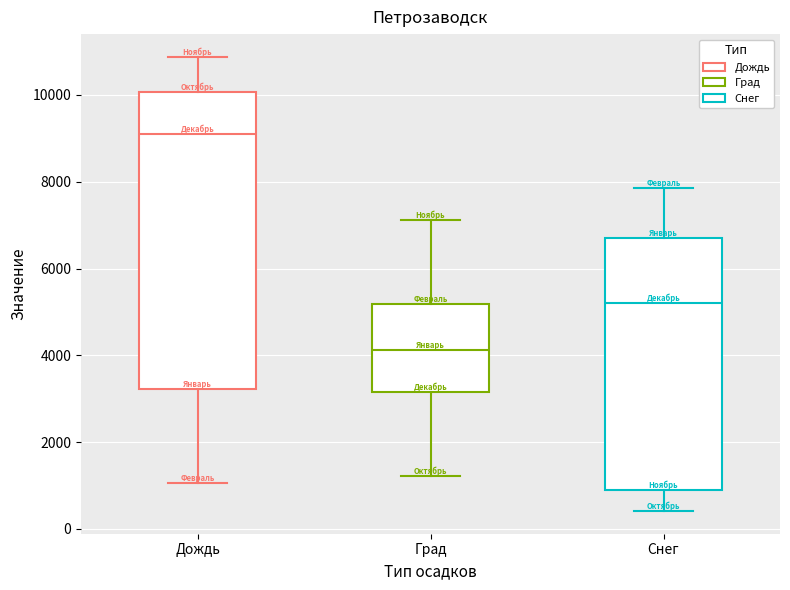

Where is the lower edge of the box for Дождь on the y-axis? The values are not printed on the chart, so give them approximately, as read against the axis.

3200